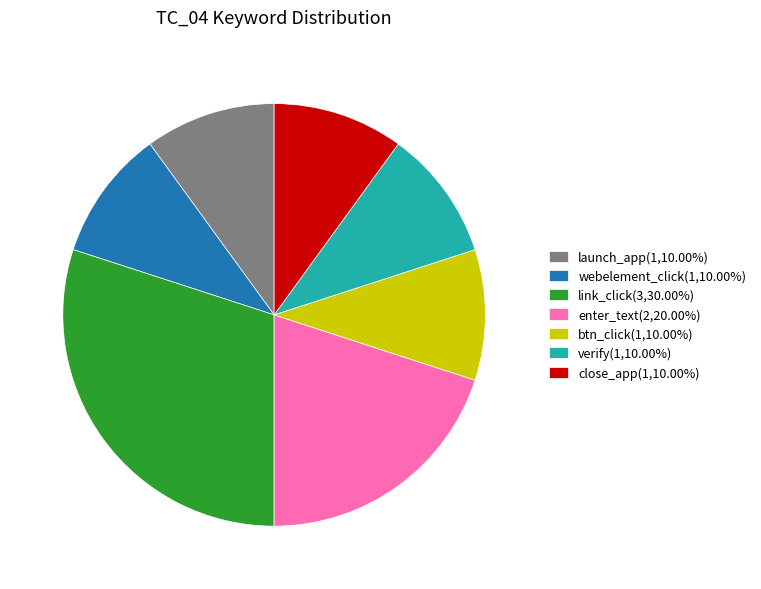

How many slices are in this pie chart?

7